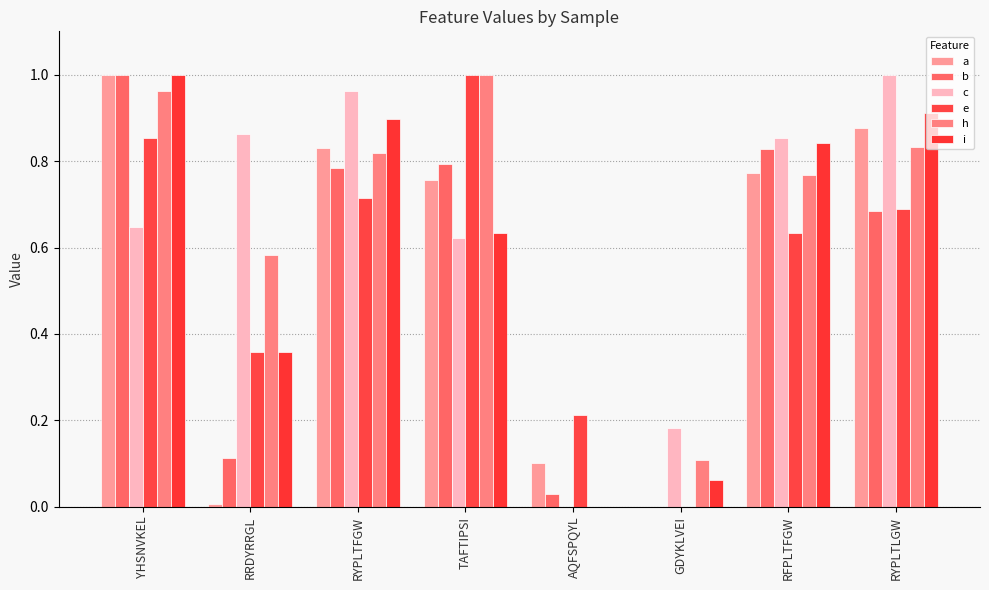

What is the greatest value displayed?

1.0